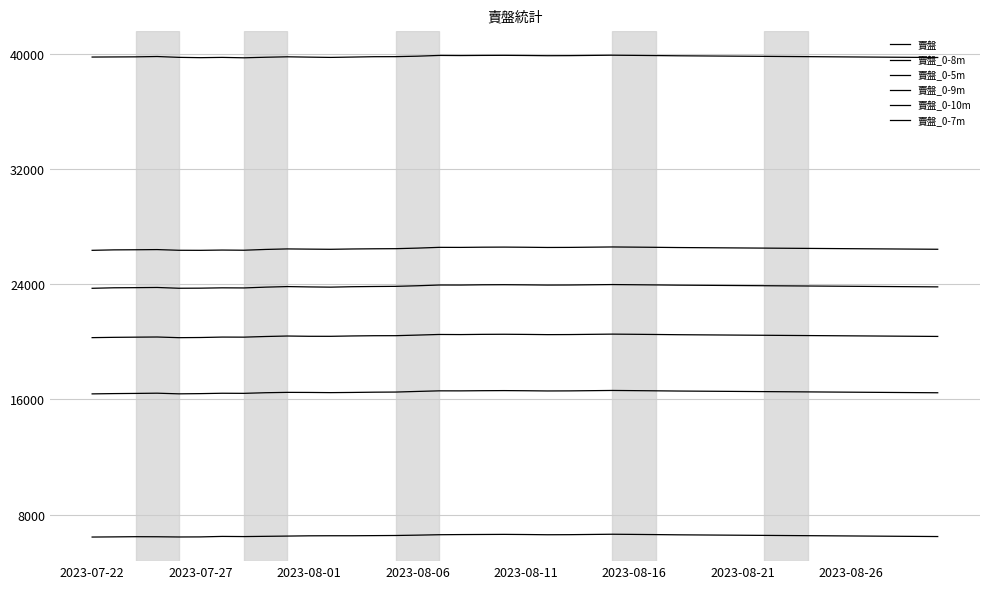

Does the chart have visible grid lines?

Yes